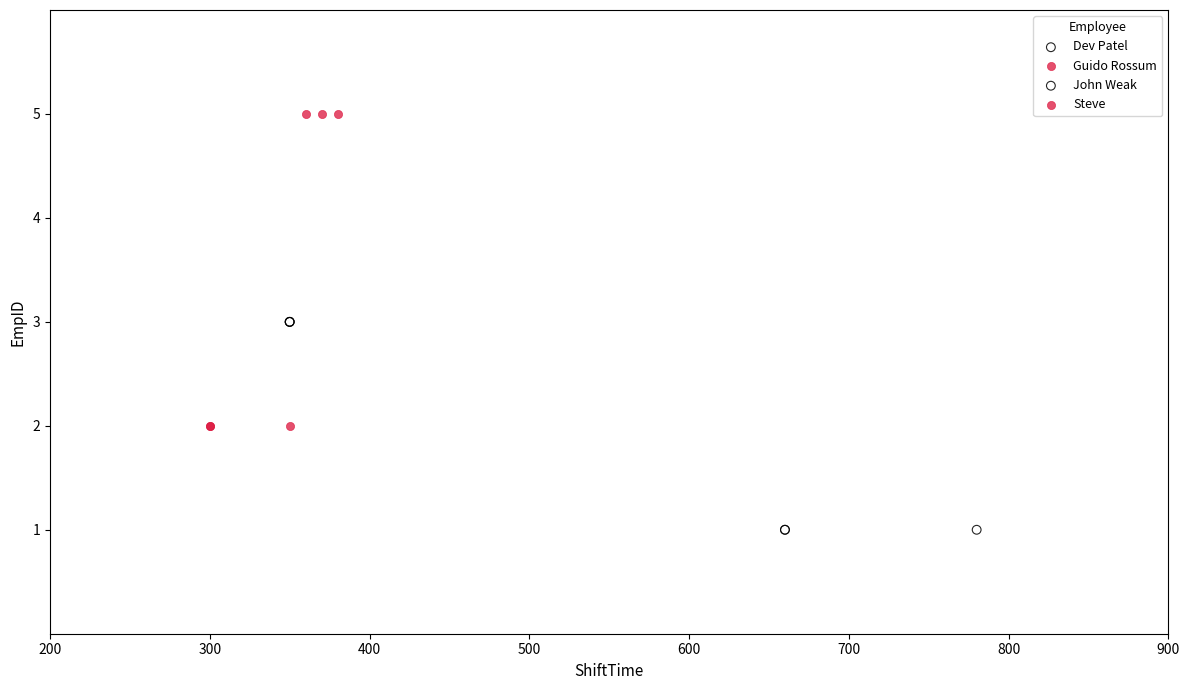

Which series contains the lowest Y value?

Dev Patel